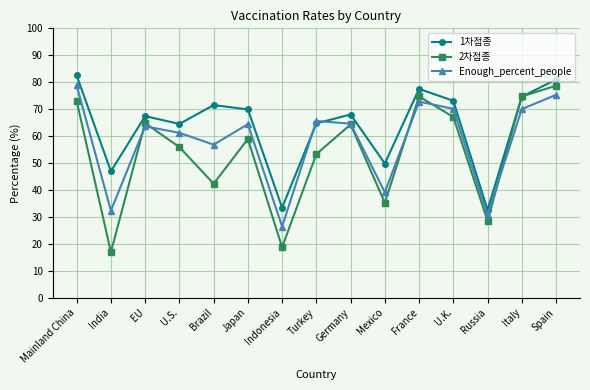

What is the difference between the highest and lowest values at Germany?

3.7